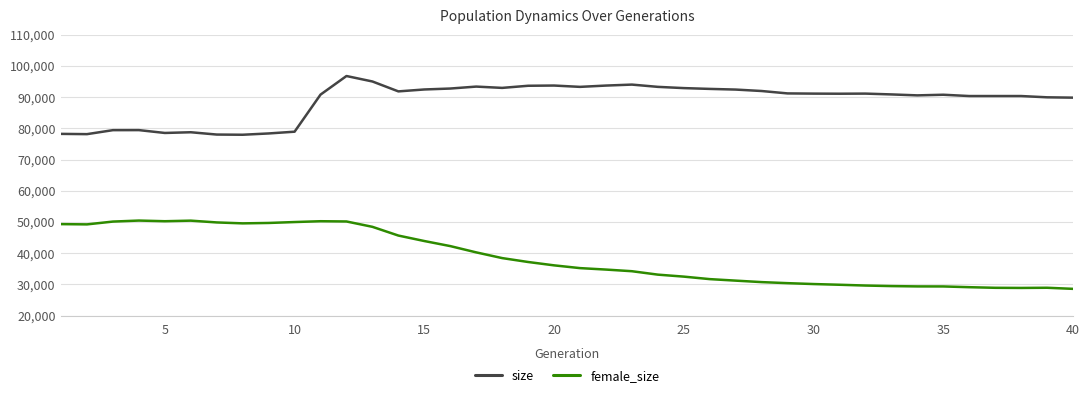

Which series has the widest spread of values?

female_size